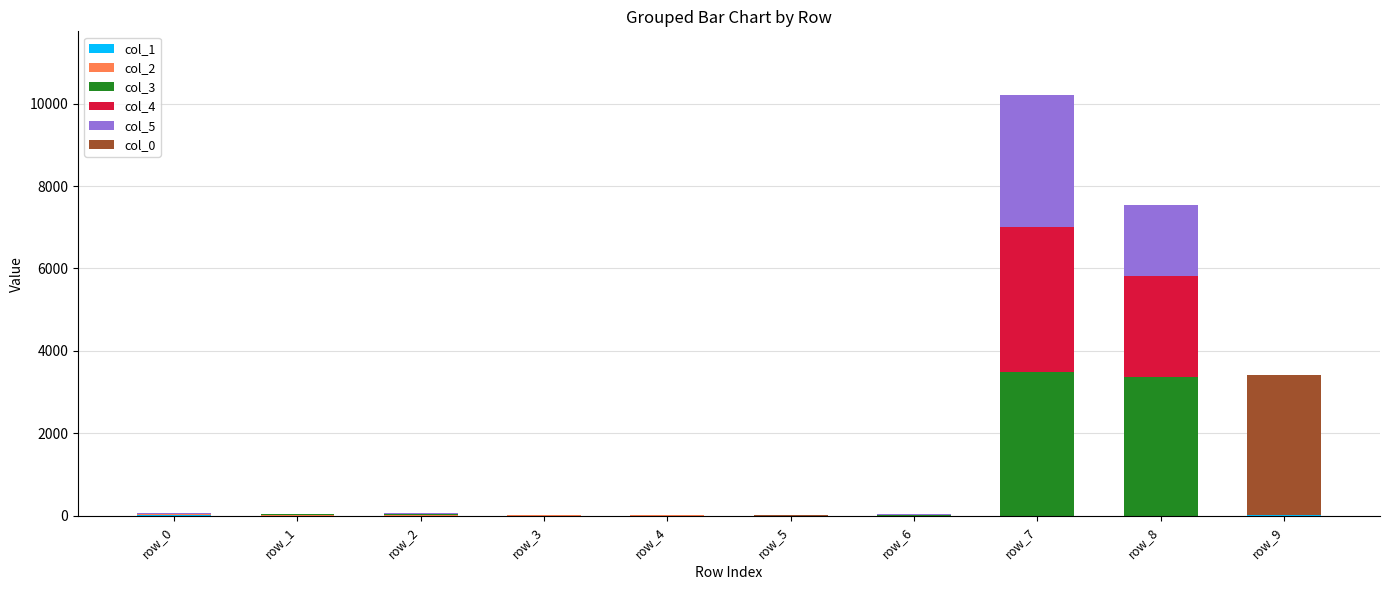

At which category is the sum across all series the highest?

row_7